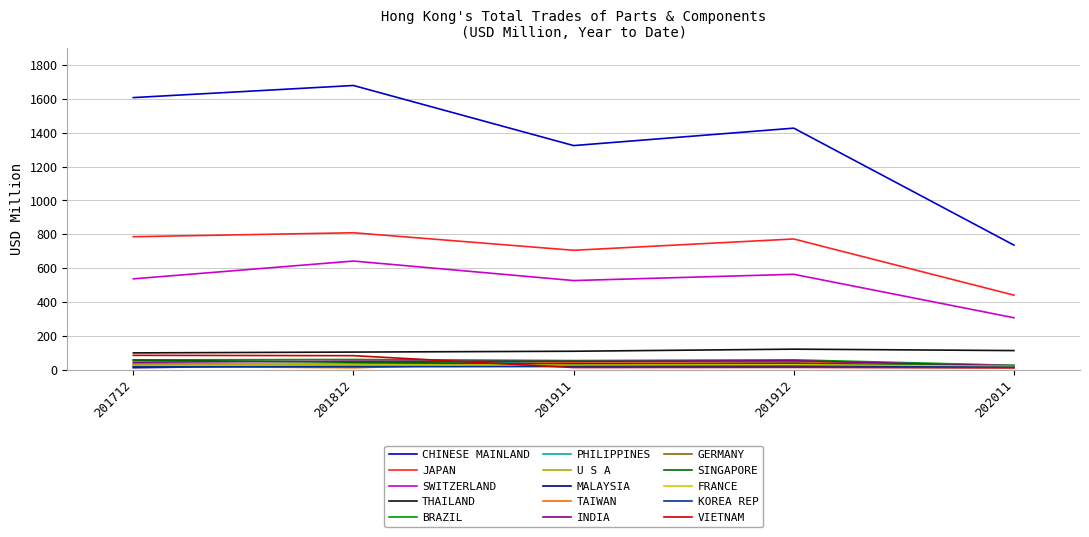

How many lines are shown in the chart?

15